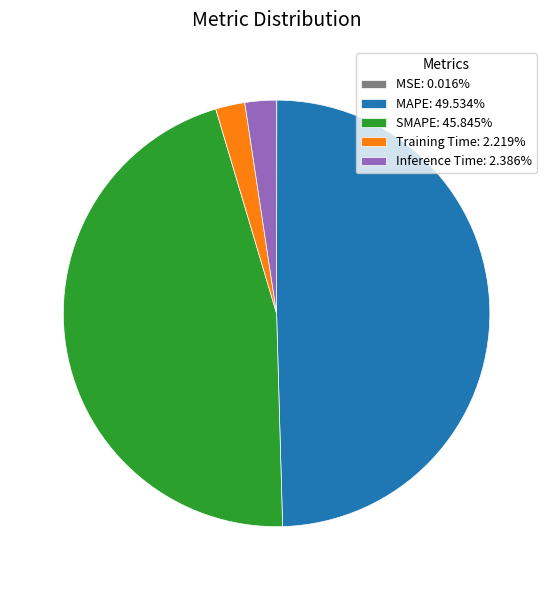

What is the largest slice in the pie chart?

MAPE